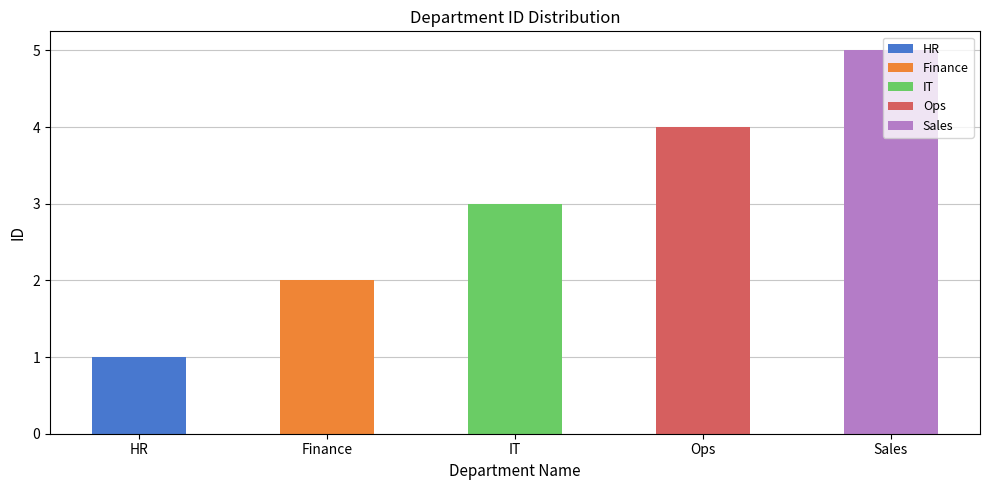

Reading left to right, list all the values displayed in this chart.

1	2	3	4	5